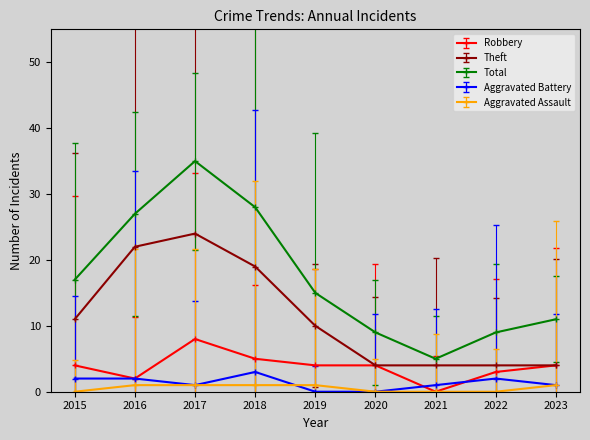

Which label corresponds to the largest value in the chart?

2017